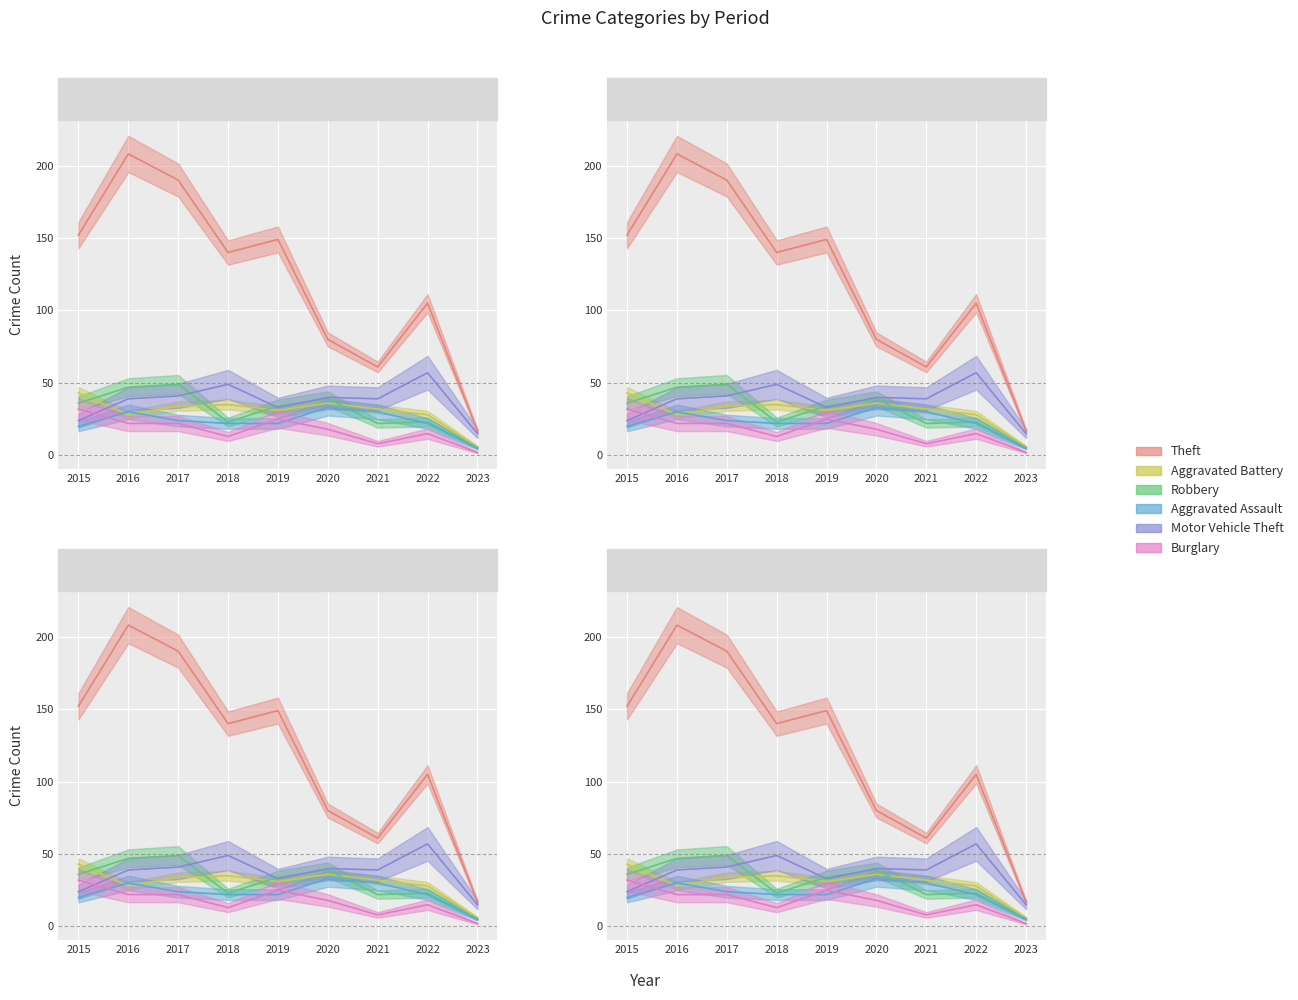

Reading right to left, extract all data points from this chart.

Theft: 17	105	61	80	149	140	190	208	152
Aggravated Battery: 6	28	32	36	31	35	34	28	43
Robbery: 5	23	22	39	34	23	49	47	36
Aggravated Assault: 5	22	30	33	22	22	24	30	20
Motor Vehicle Theft: 15	57	39	40	33	49	41	39	24
Burglary: 2	15	8	18	25	13	22	22	32